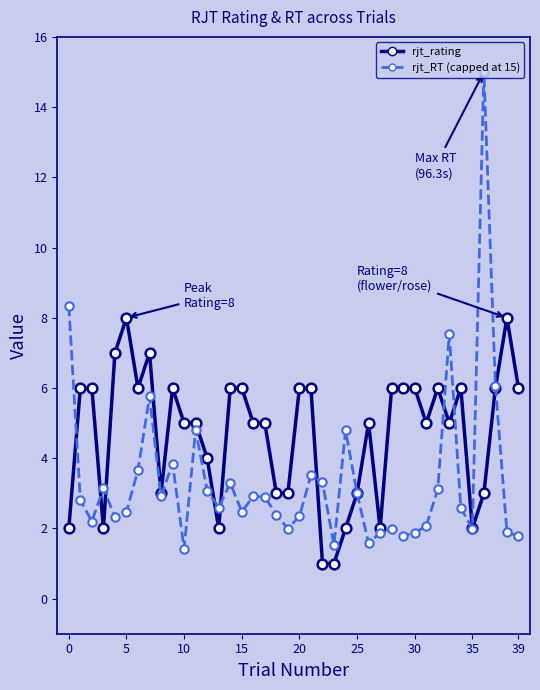

What is the value of the rjt_RT (capped at 15) point at the 39th from the left?

1.9